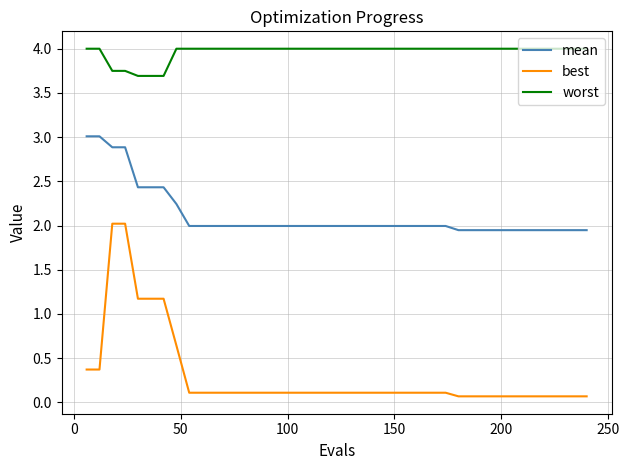

What is the greatest value displayed?

4.0